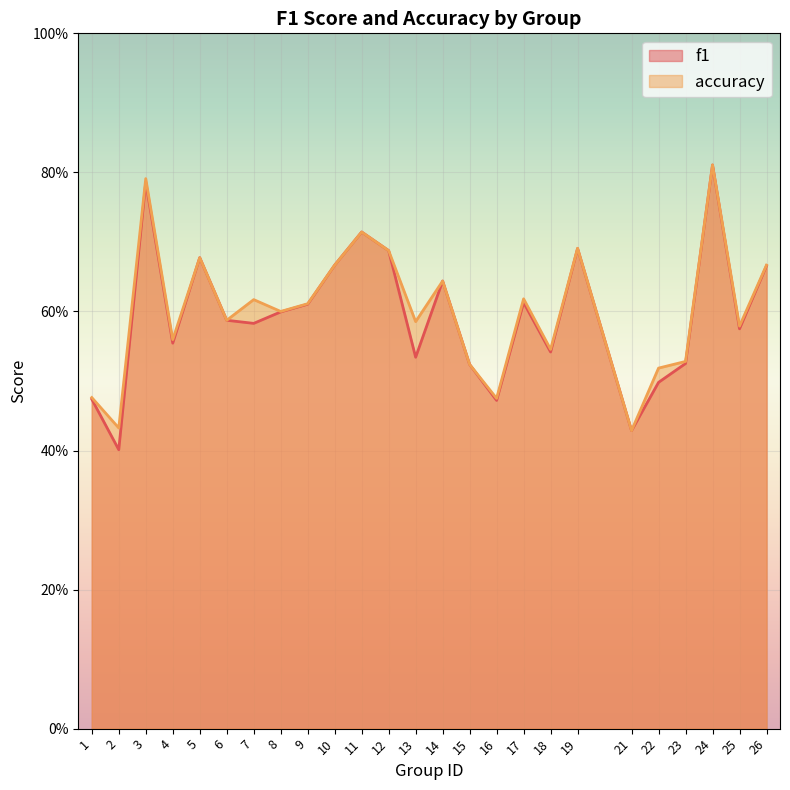

What is the greatest value displayed?

0.8